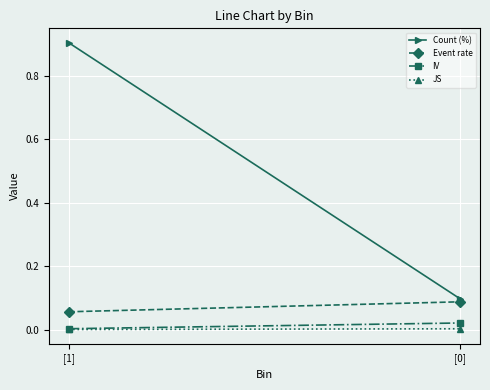

How many data points does each series have?

2